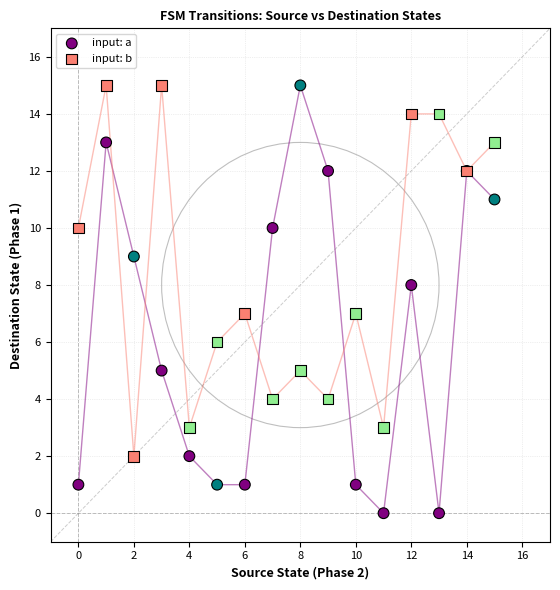

Which series reaches the minimum Y coordinate?

input: a